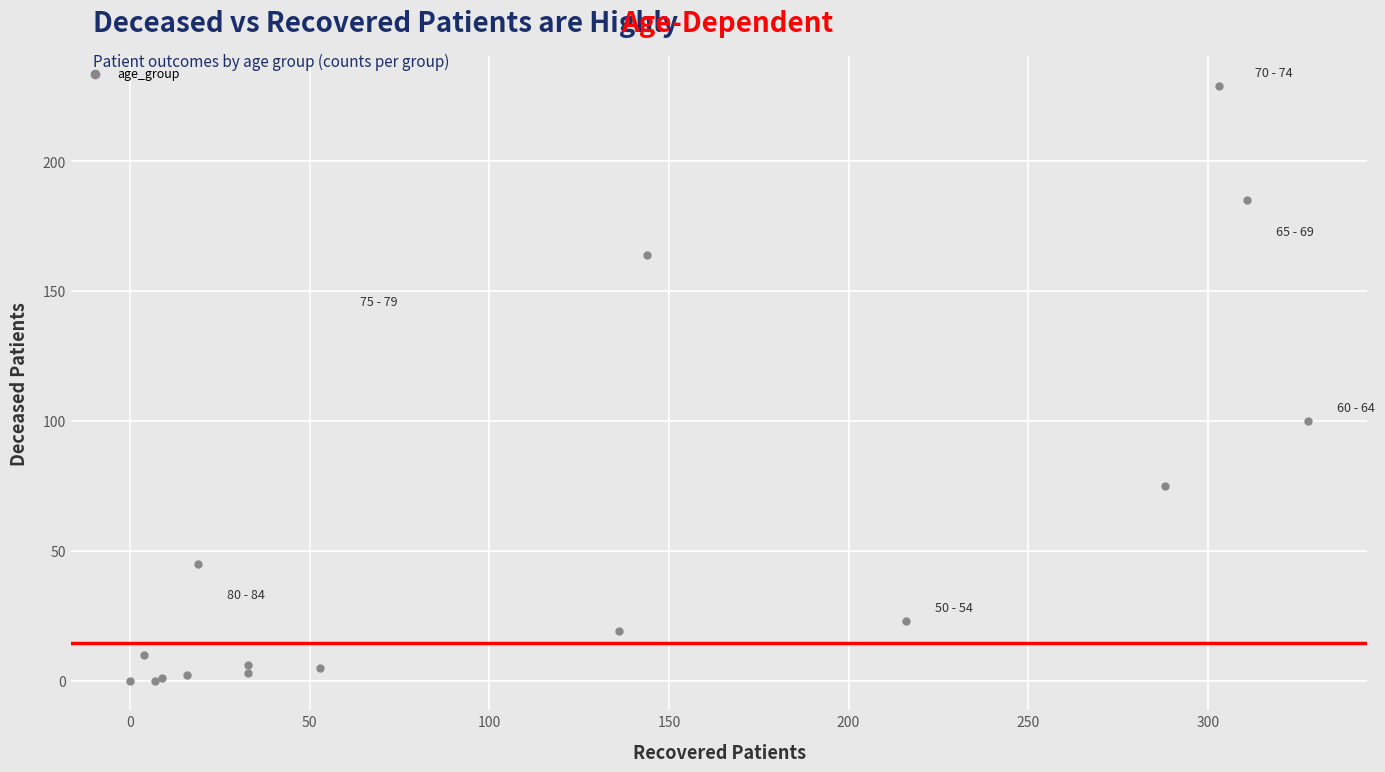

What Y value in the scatter plot is closest to 114?

100